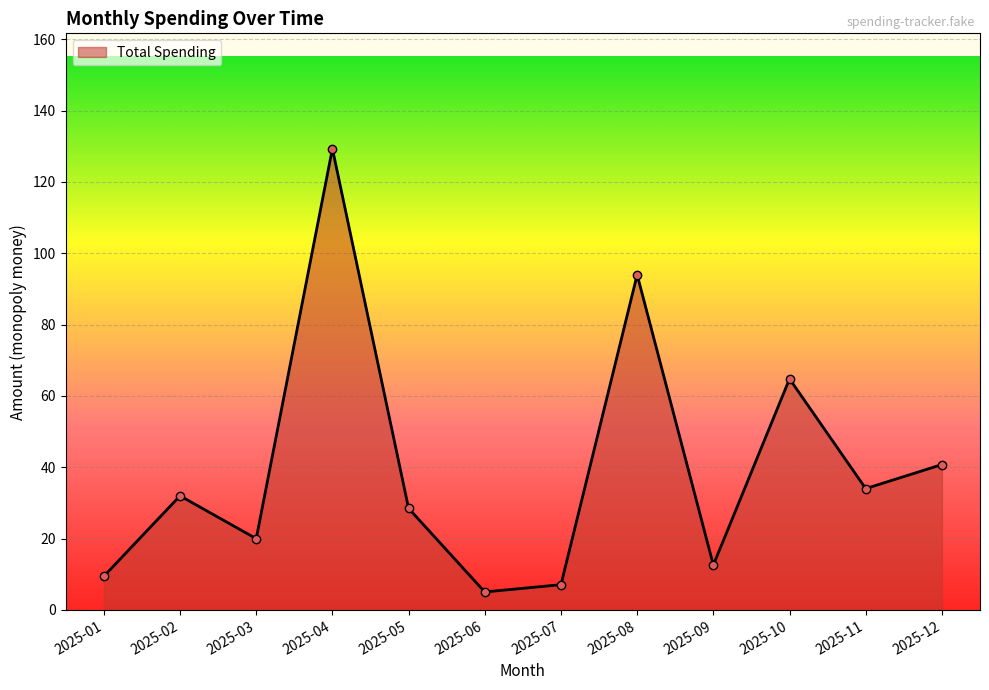

At which category does the chart reach its peak across all series?

2025-04